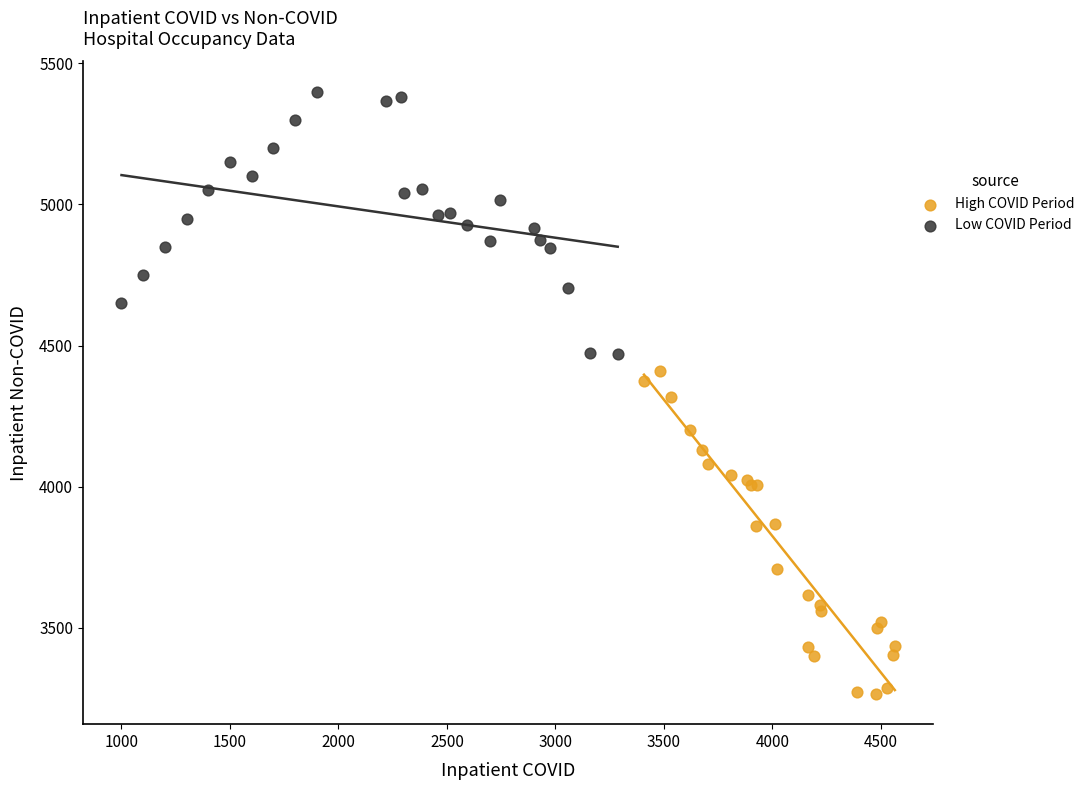

Which series contains the lowest Y value?

High COVID Period